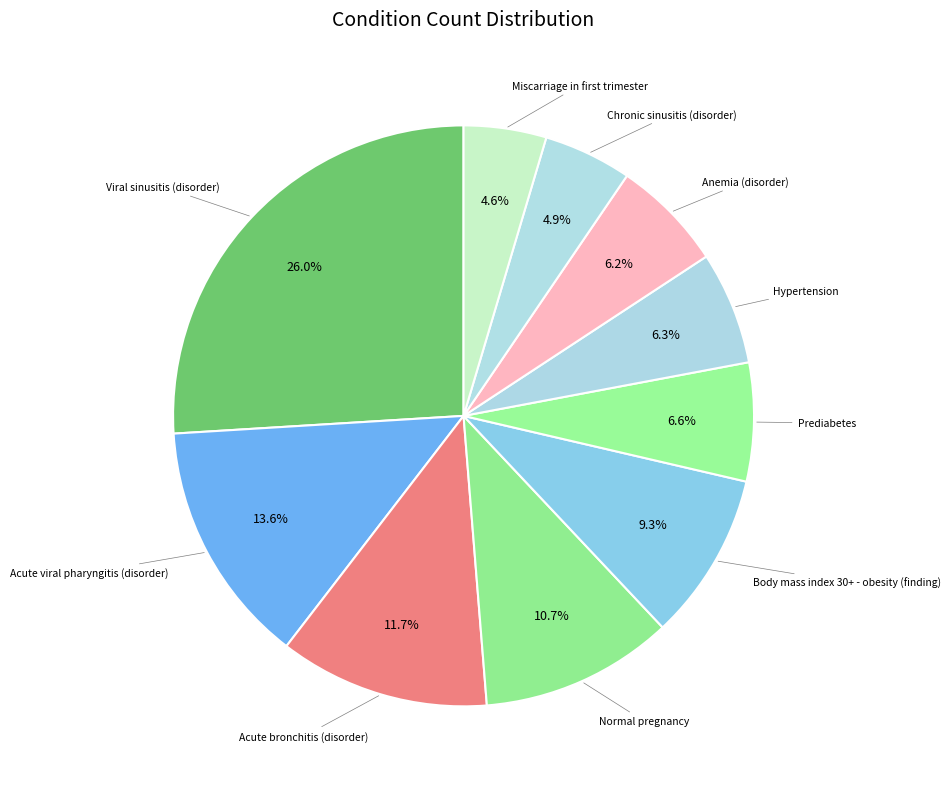

Rank the categories by value from highest to lowest.

Viral sinusitis (disorder), Acute viral pharyngitis (disorder), Acute bronchitis (disorder), Normal pregnancy, Body mass index 30+ - obesity (finding), Prediabetes, Hypertension, Anemia (disorder), Chronic sinusitis (disorder), Miscarriage in first trimester